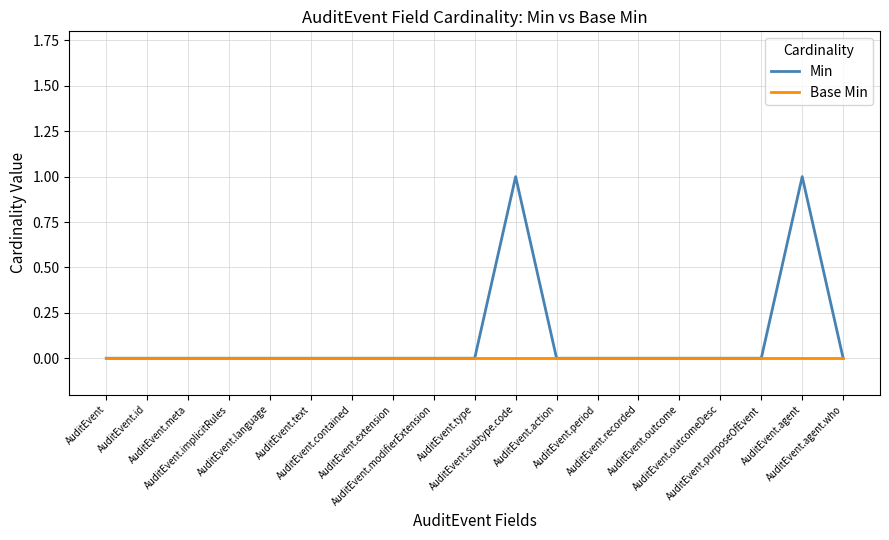

List the series in order of their overall mean, highest first.

Min, Base Min